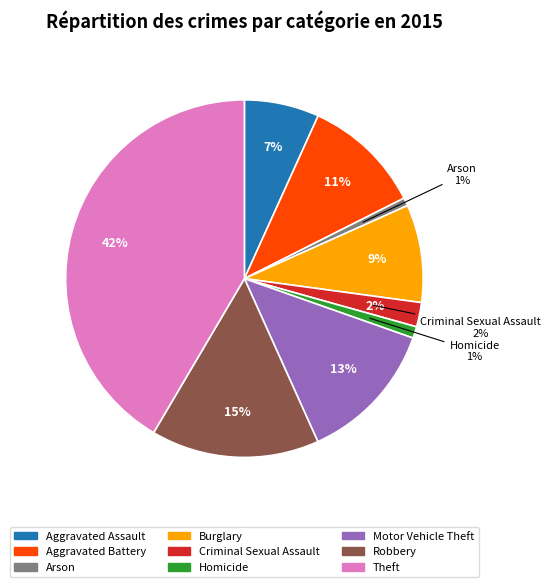

What percentage do Homicide and Robbery together represent?

16.3%